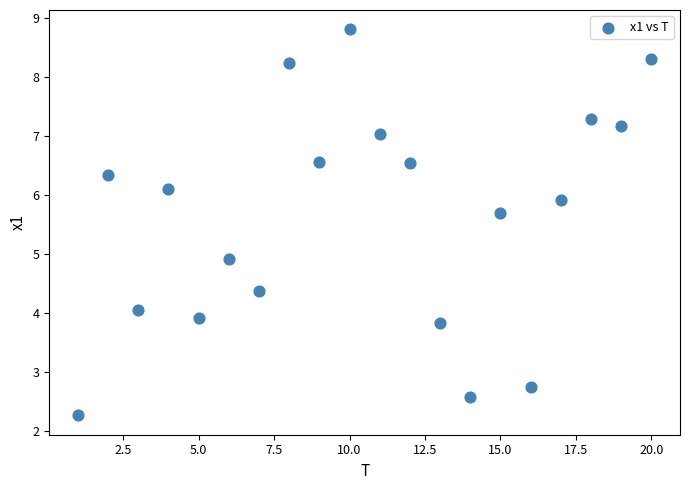

What is the range of X values (max minus min)?

19.0